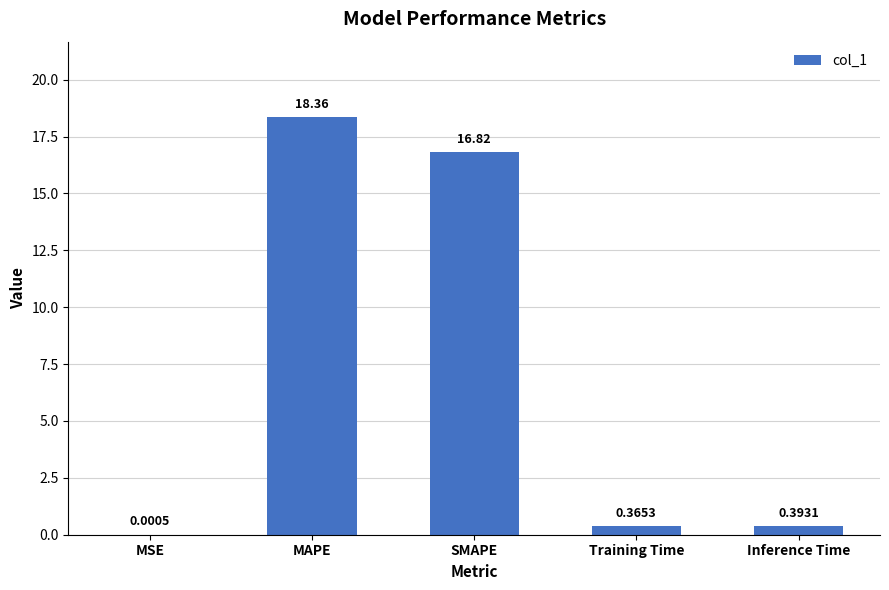

At which category does the chart reach its peak across all series?

MAPE